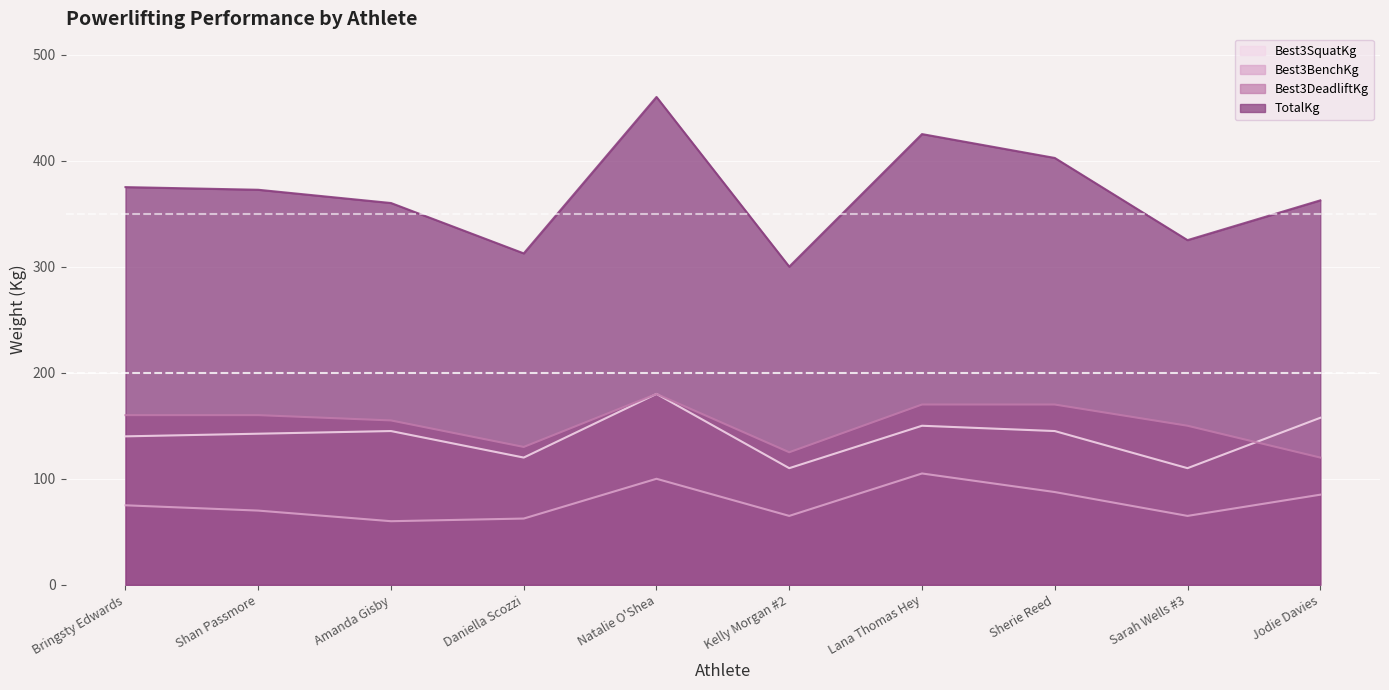

What is the sum of the TotalKg values at Sherie Reed and Bringsty Edwards?

777.5